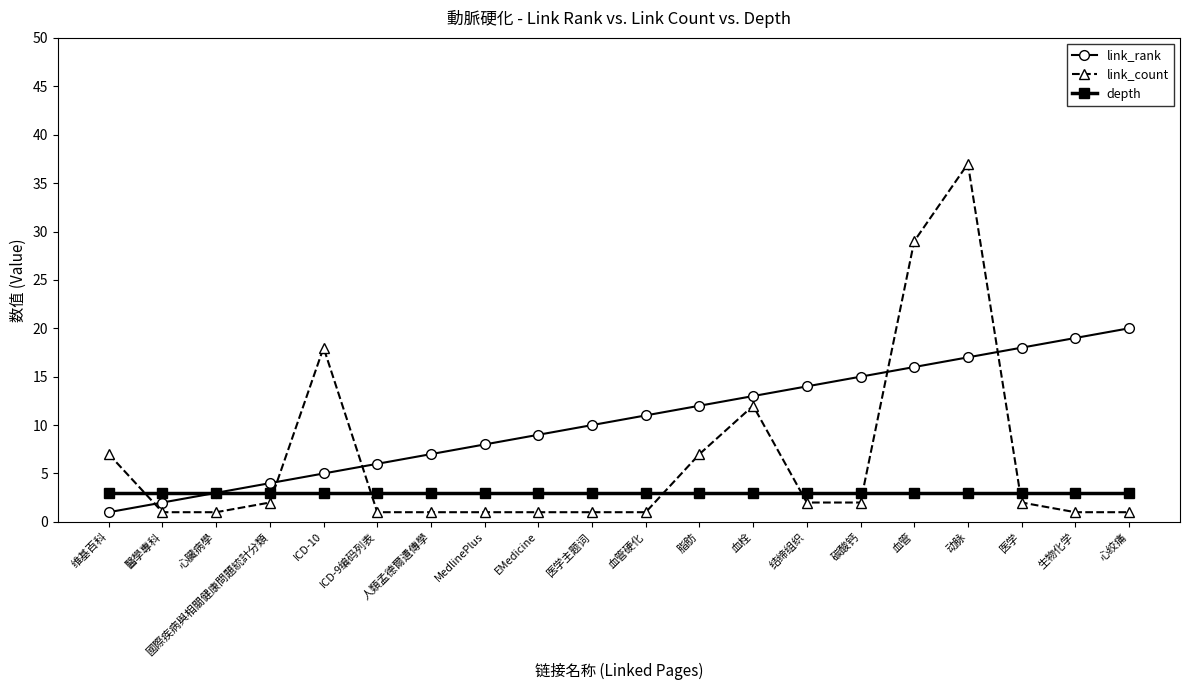

Reading left to right, what are all the values shown in this chart?

link_rank: 1	2	3	4	5	6	7	8	9	10	11	12	13	14	15	16	17	18	19	20
link_count: 7	1	1	2	18	1	1	1	1	1	1	7	12	2	2	29	37	2	1	1
depth: 3	3	3	3	3	3	3	3	3	3	3	3	3	3	3	3	3	3	3	3